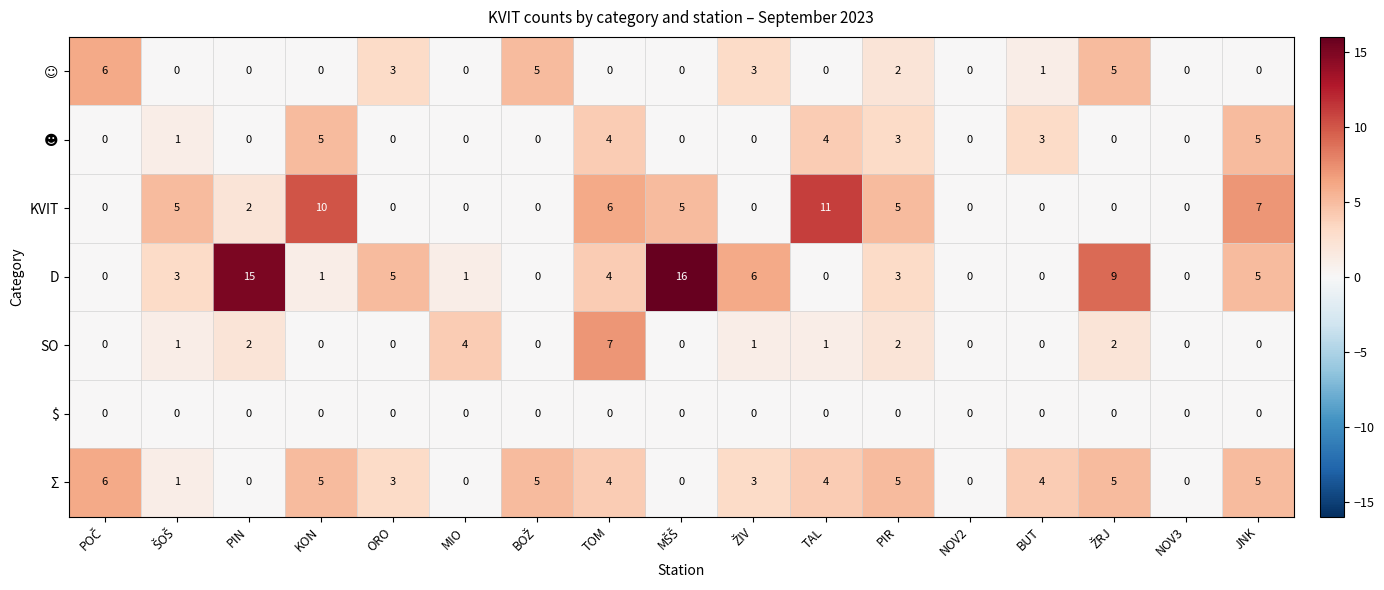

What is the greatest value displayed?

16